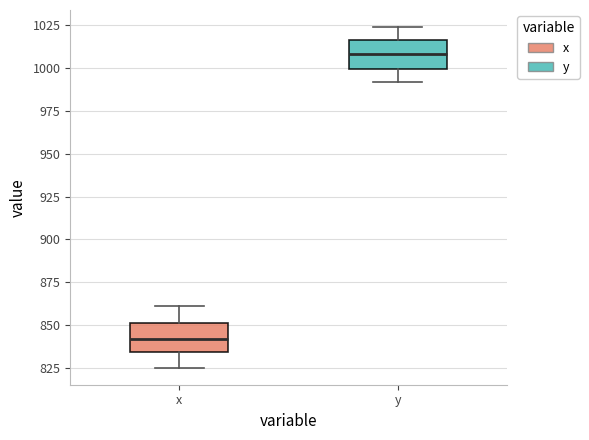

Which box's median line is the lowest?

x